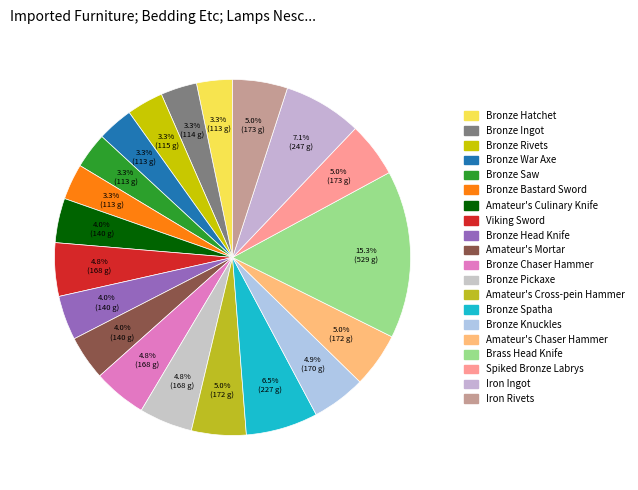

To the nearest percent, what is the combined percentage of Bronze Knuckles and Iron Rivets?

10%